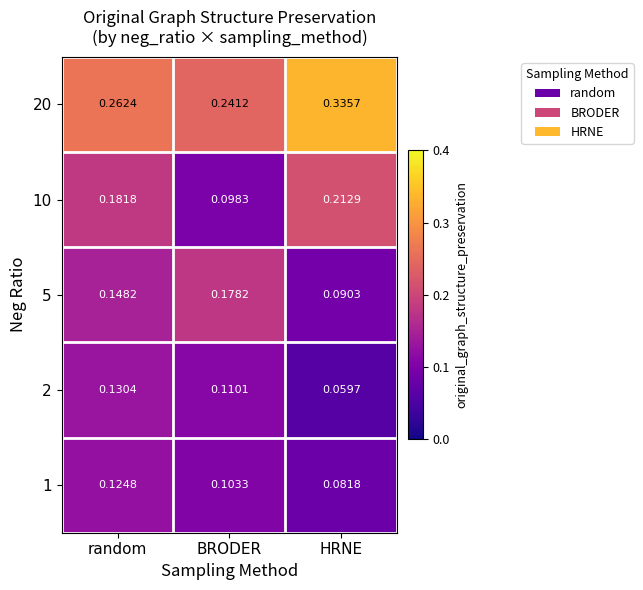

At how many categories does at least one series exceed 0?

3